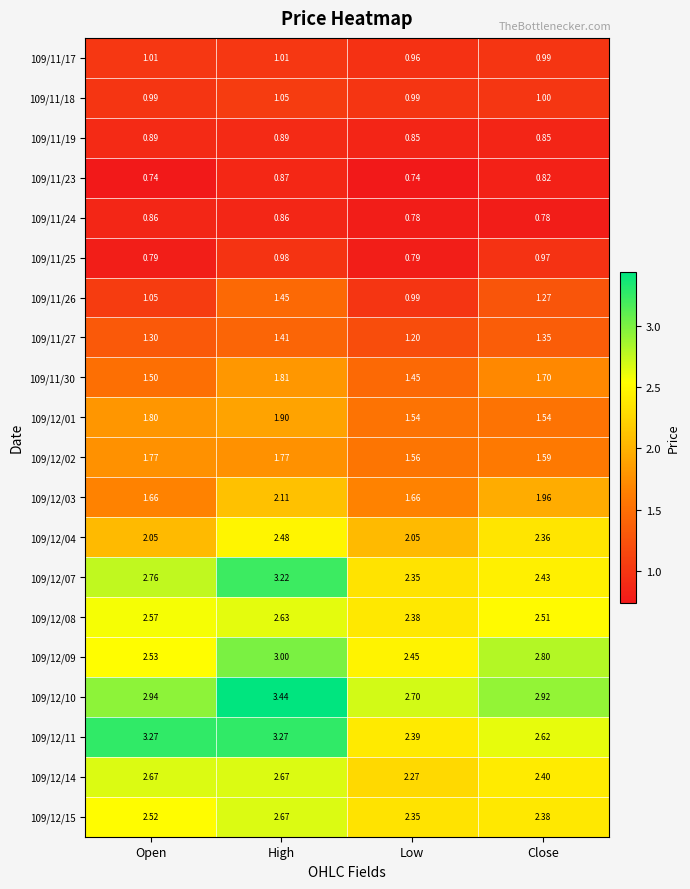

At which category is the sum across all series the highest?

High